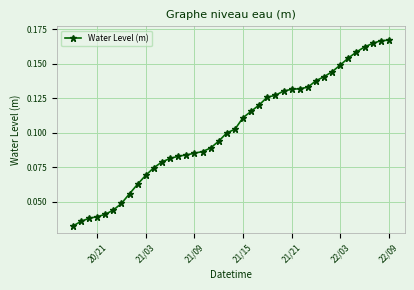

Count the values in the range 0 to 1.

40